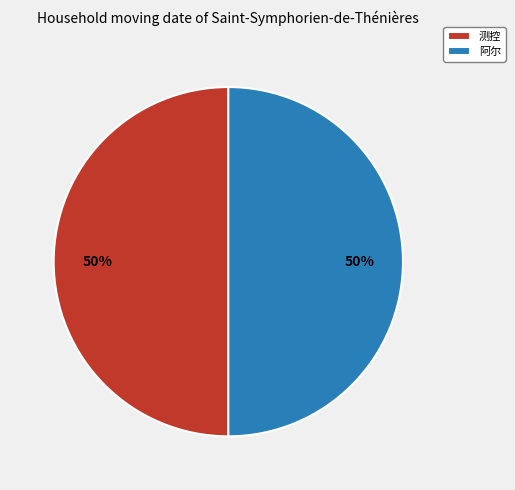

To the nearest percent, what portion does 阿尔 represent?

50%